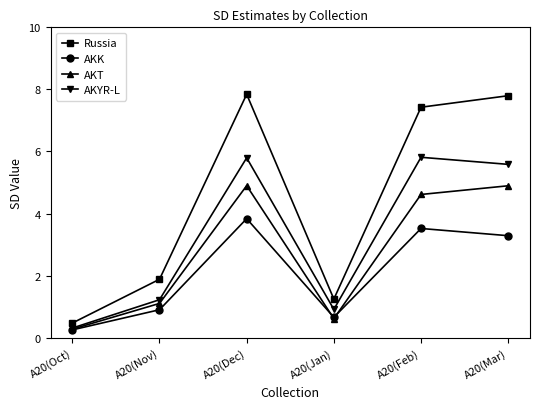

Reading right to left, what are all the values shown in this chart?

Russia: 7.8	7.4	1.2	7.8	1.9	0.5
AKK: 3.3	3.5	0.7	3.8	0.9	0.3
AKT: 4.9	4.6	0.6	4.9	1.1	0.3
AKYR-L: 5.6	5.8	0.9	5.8	1.2	0.3